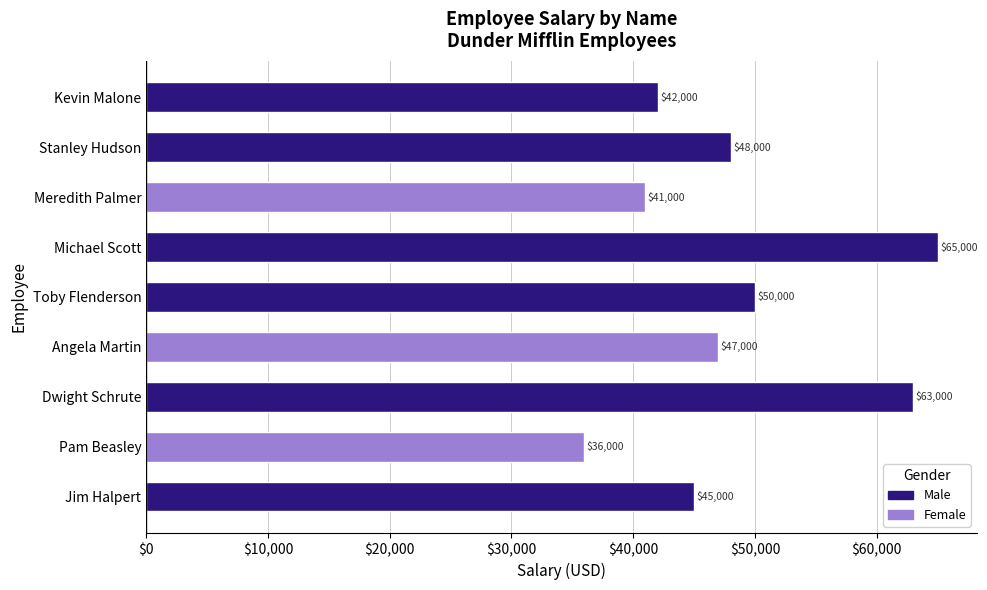

What is the approximate value at Dwight Schrute?

63000